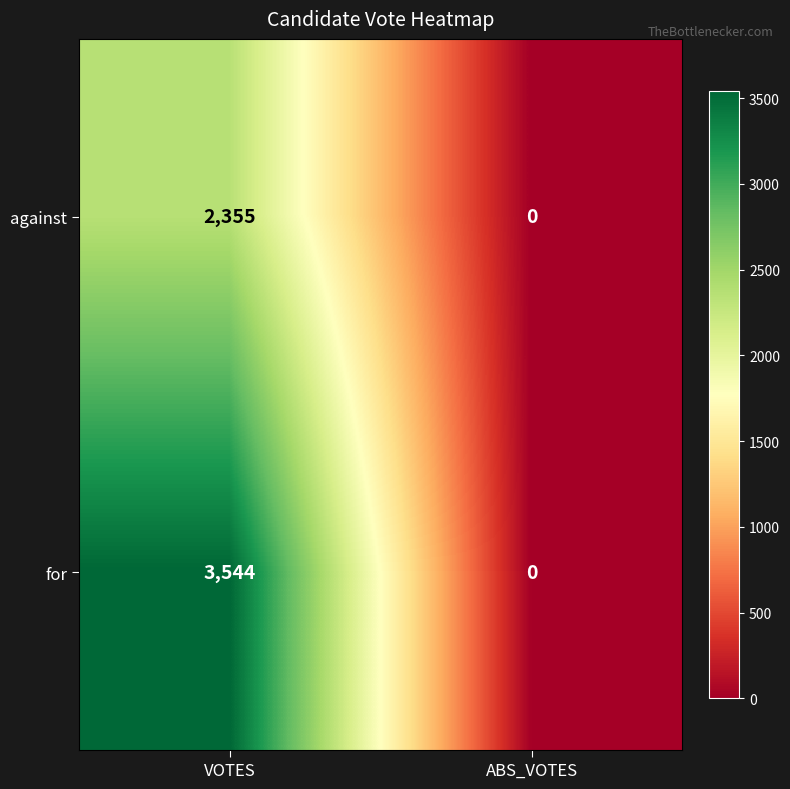

Reading left to right, extract all data points from this chart.

against: 2355	0
for: 3544	0